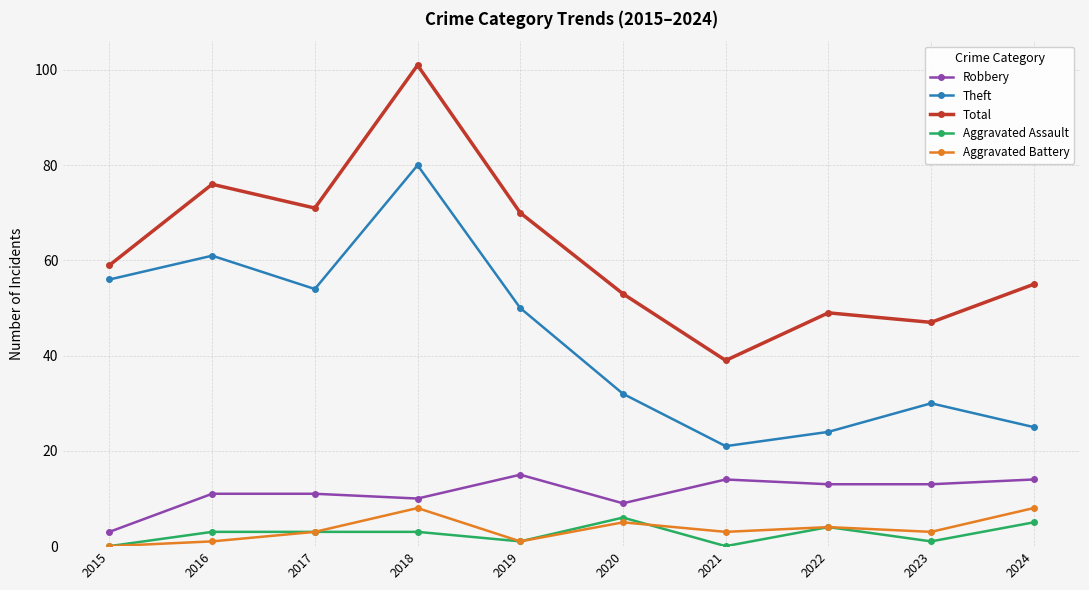

The value of Theft at 2022 is 24. True or false?

True